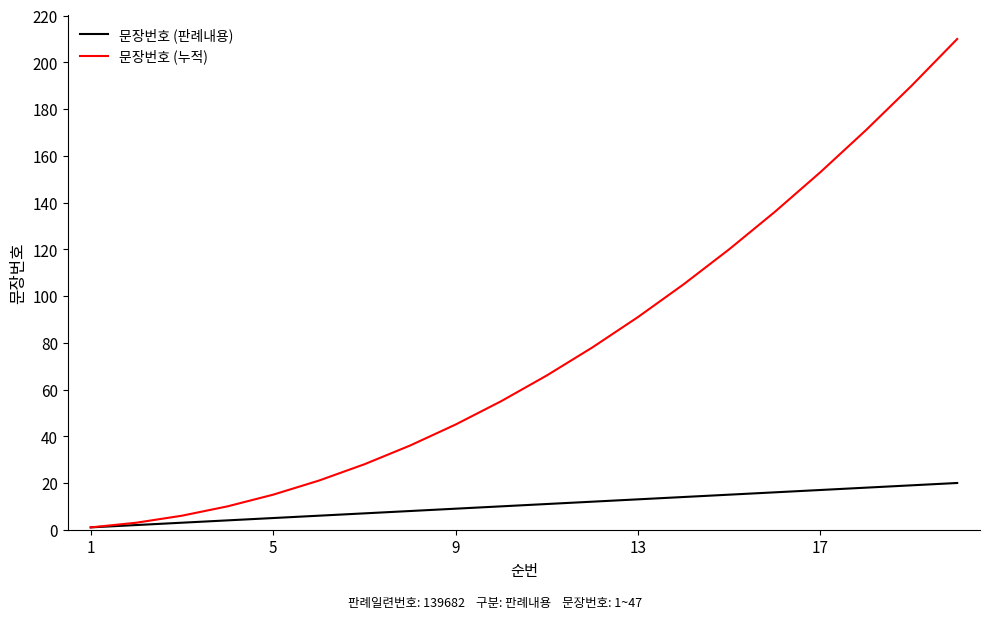

What is the difference between the maximum and minimum values in the 문장번호 (누적) series?

209